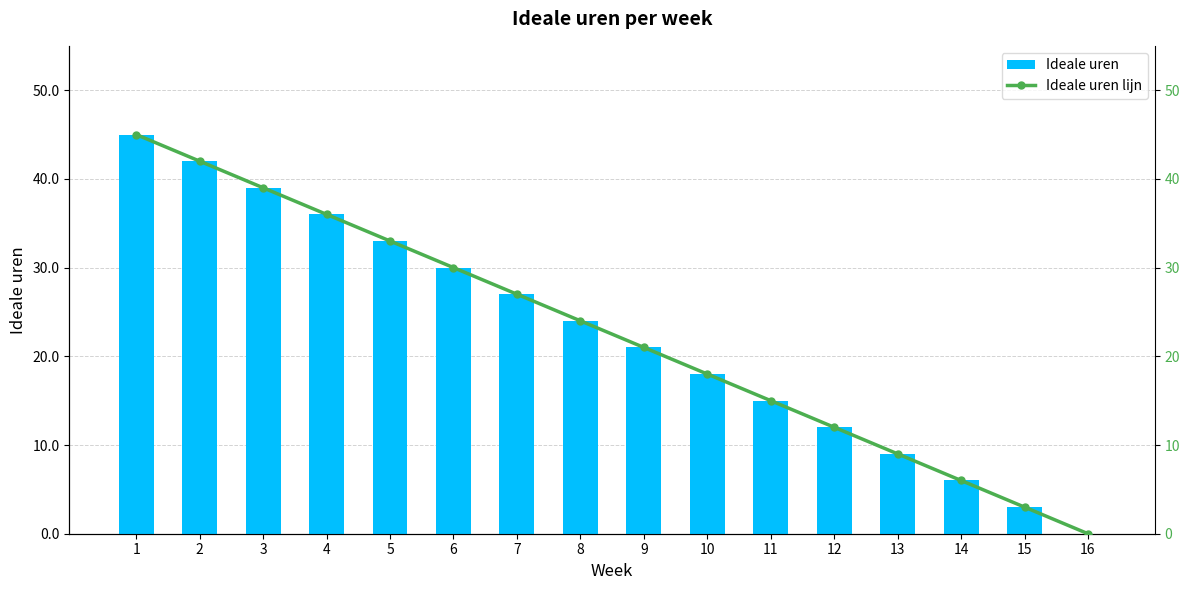

True or false: Ideale uren has a value of 7 at 11.

False